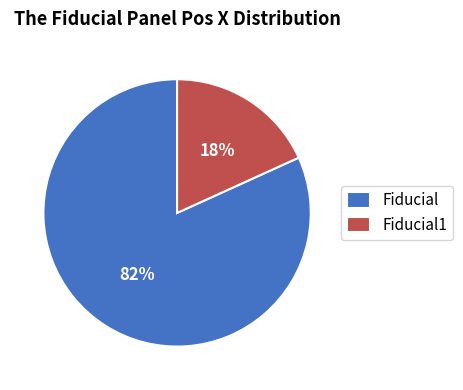

The Fiducial1 slice represents 18% of the pie. True or false?

True